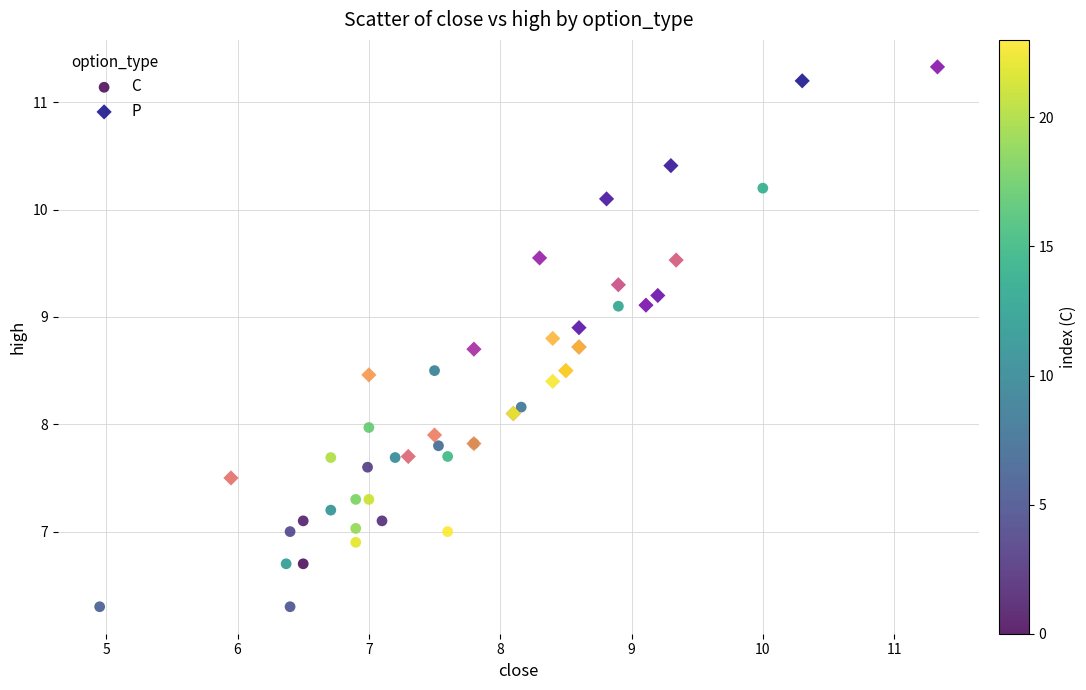

Which series contains the highest Y value?

P